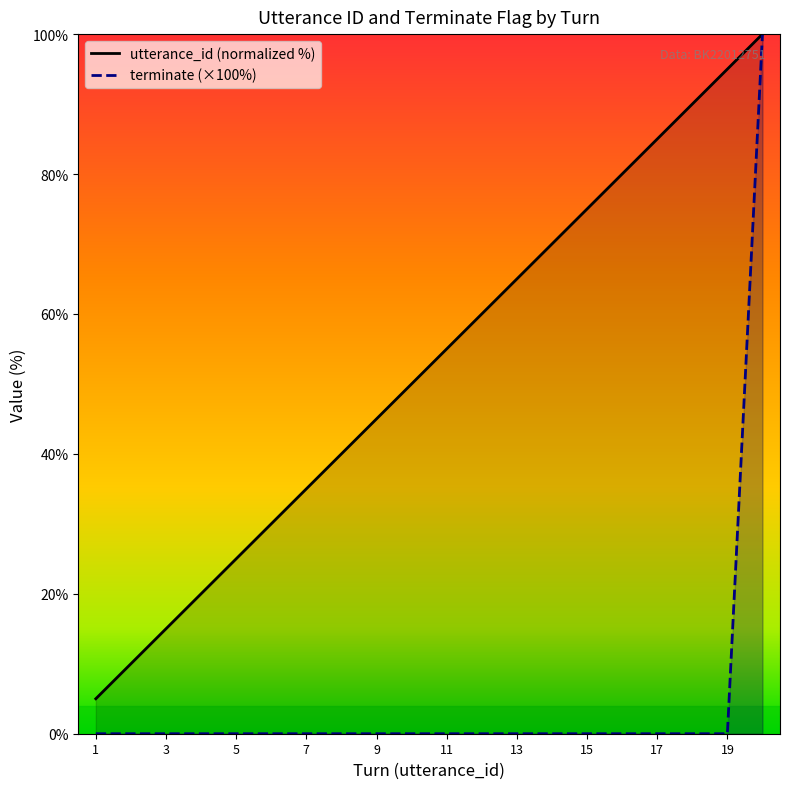

True or false: utterance_id and terminate intersect in this chart.

False